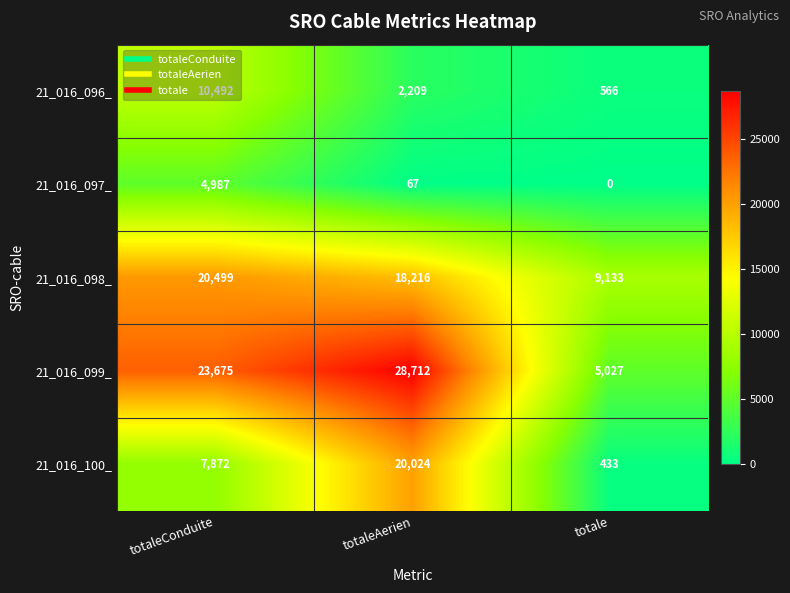

At how many categories does at least one series exceed 23590?

2